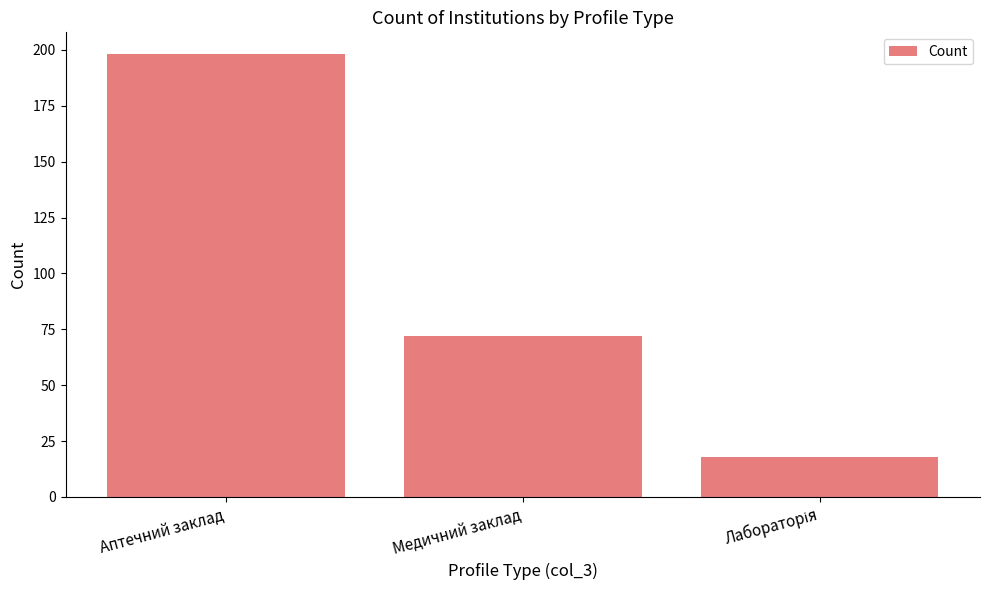

What value does the data have at Аптечний заклад?

198